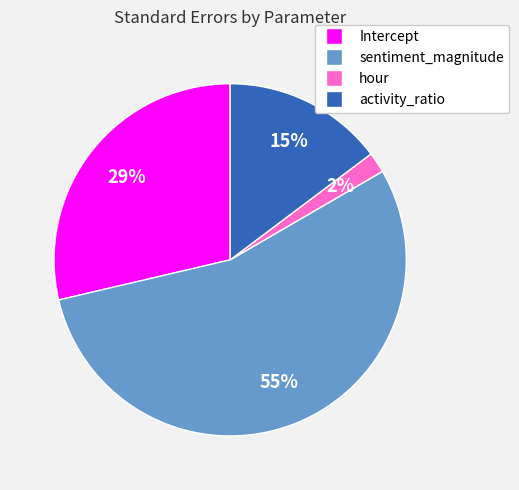

Is there any slice that represents more than half of the pie?

Yes